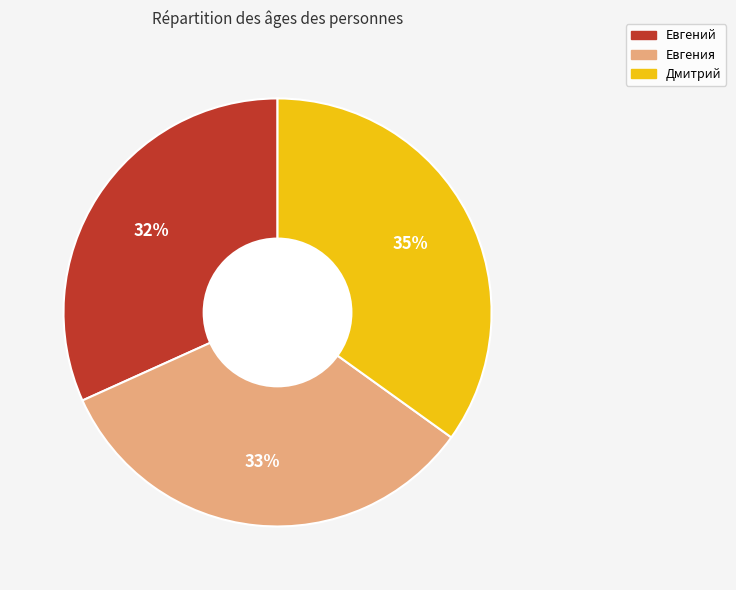

How many slices are in this pie chart?

3